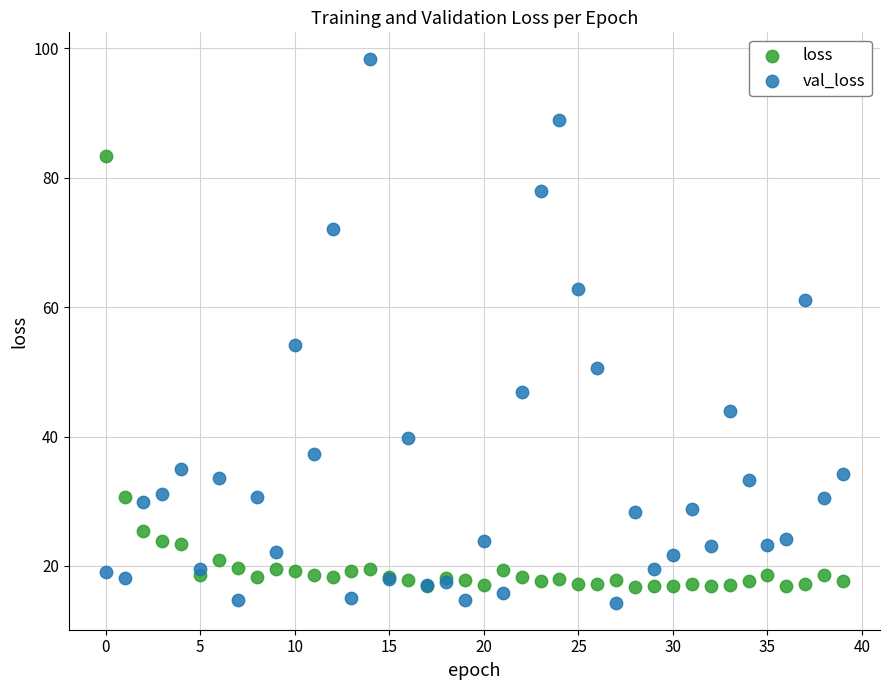

Which series has the largest Y range (max minus min)?

val_loss